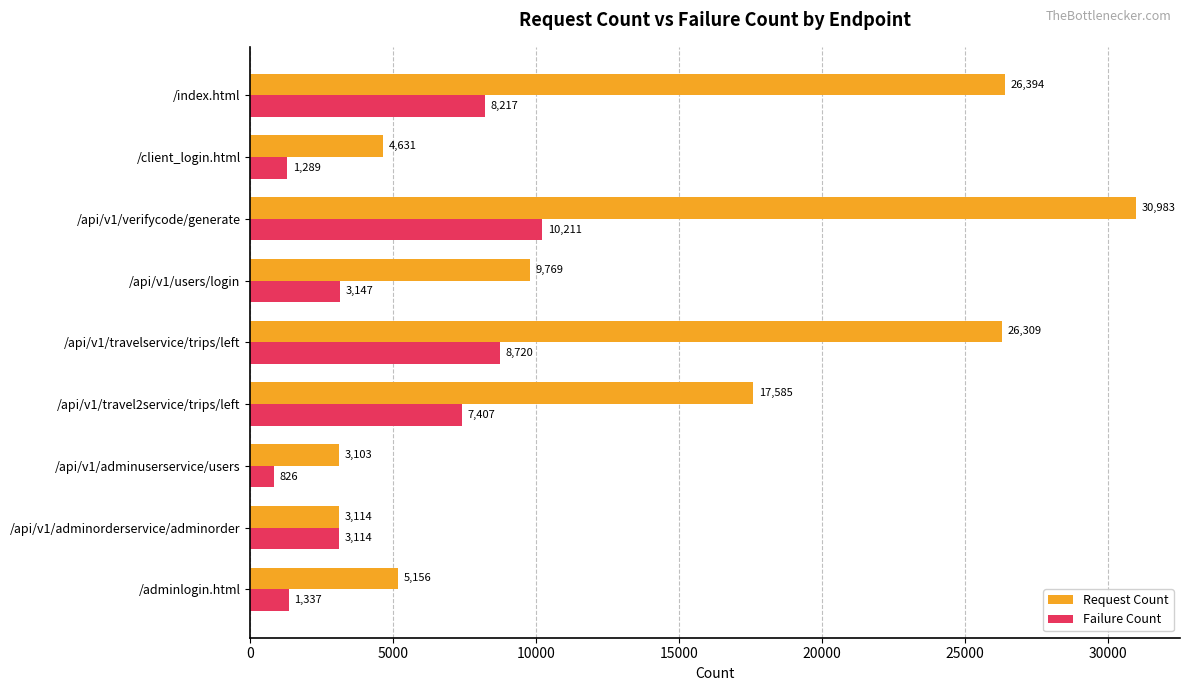

True or false: Request Count has a value of 2695 at /adminlogin.html.

False